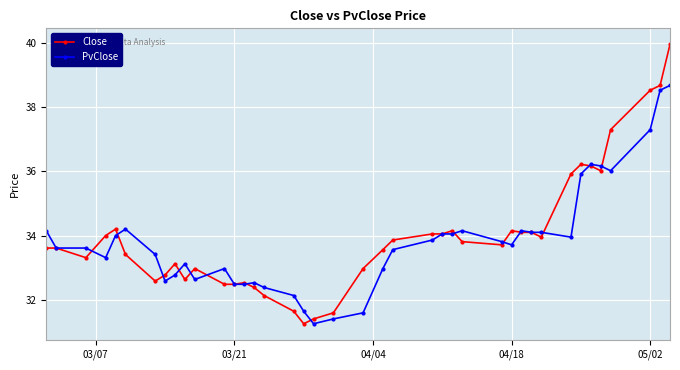

Which series has the largest range (max minus min)?

Close